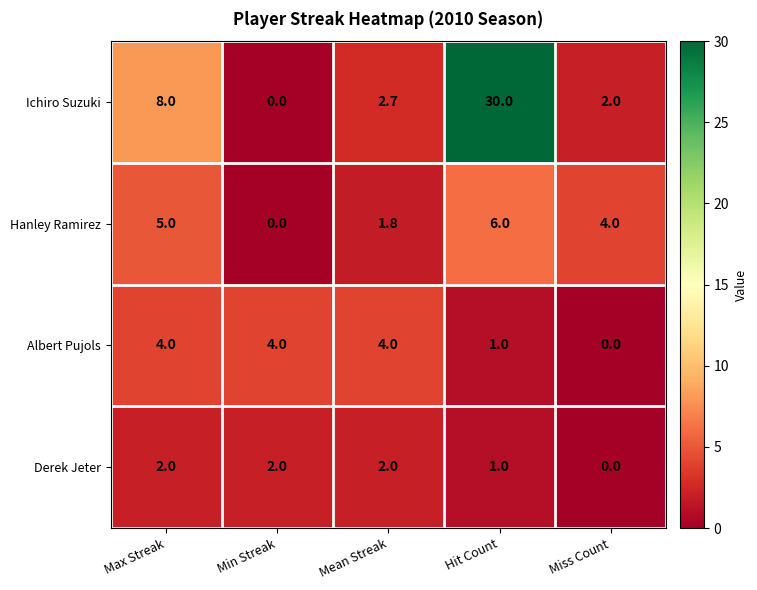

At which label is Albert Pujols closest to 2?

Hit Count